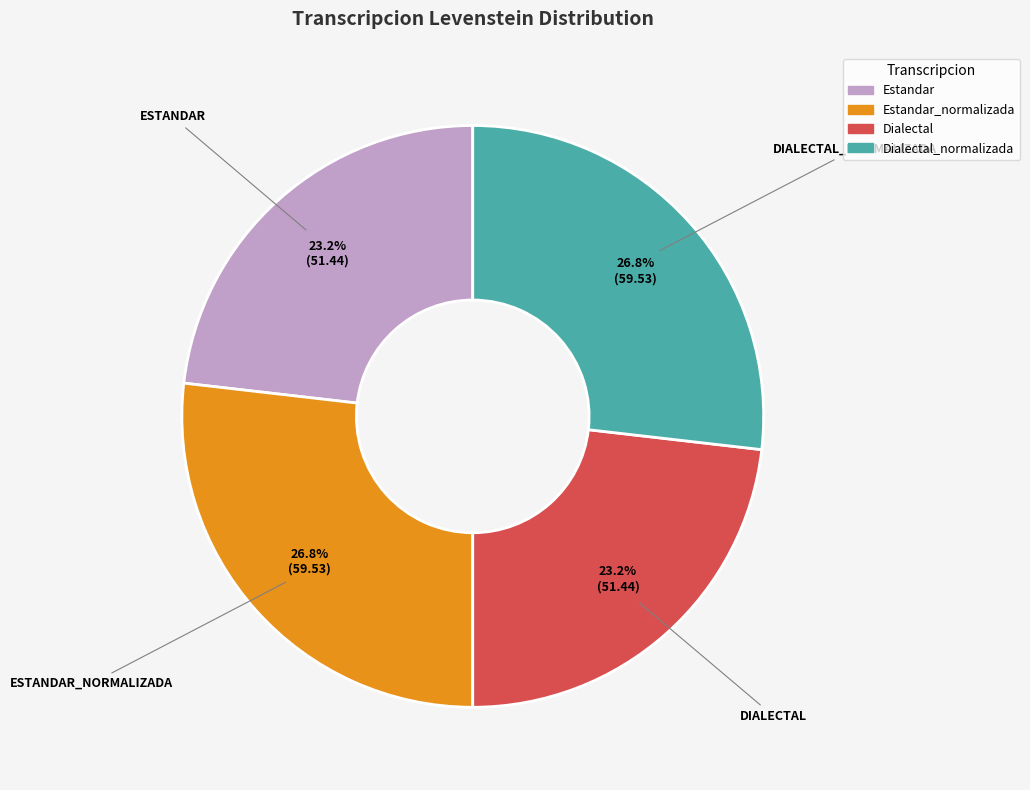

Is there any slice that represents more than half of the pie?

No